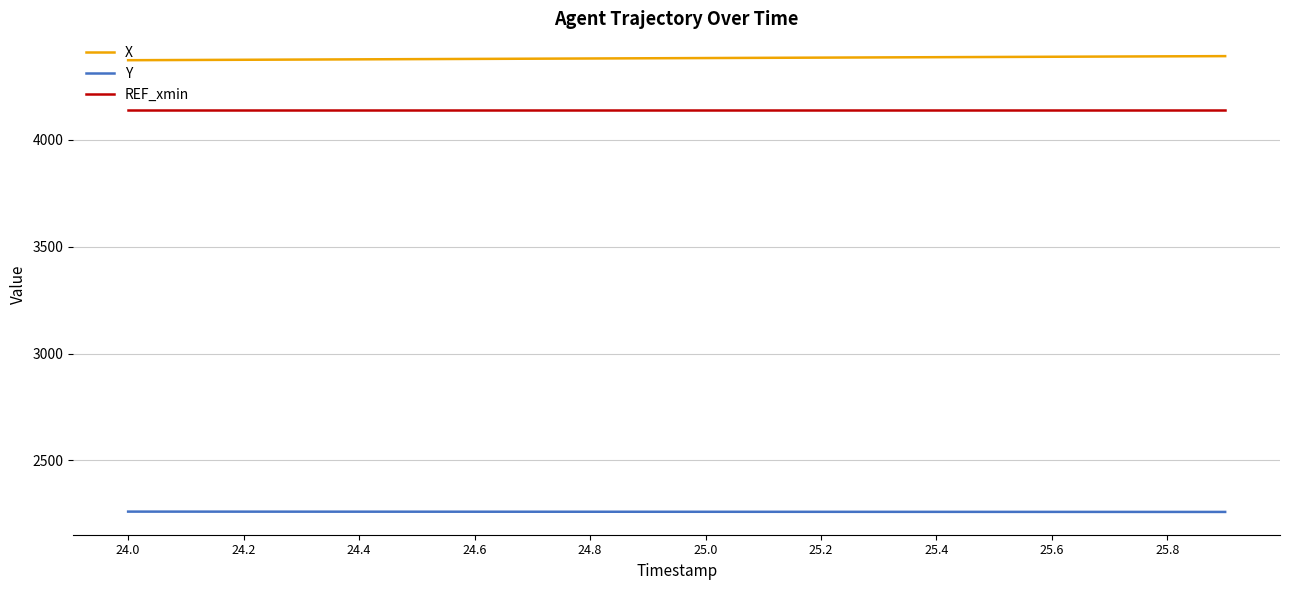

Which series has the largest total across all categories?

X